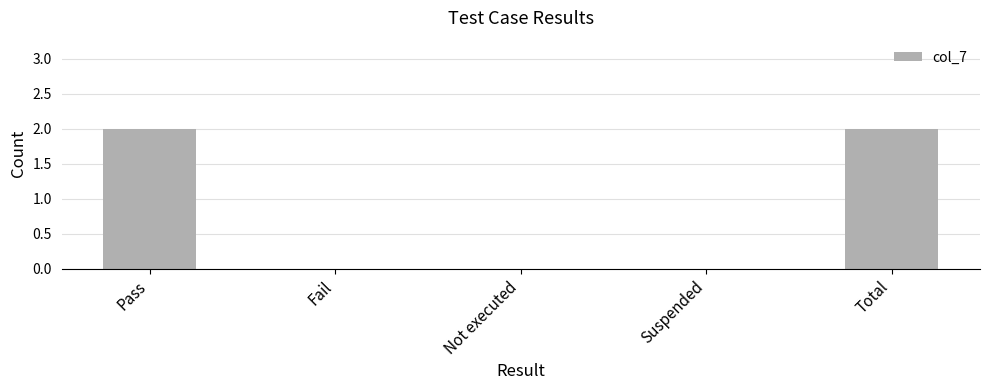

What is the sum of the values at Fail and Pass?

2